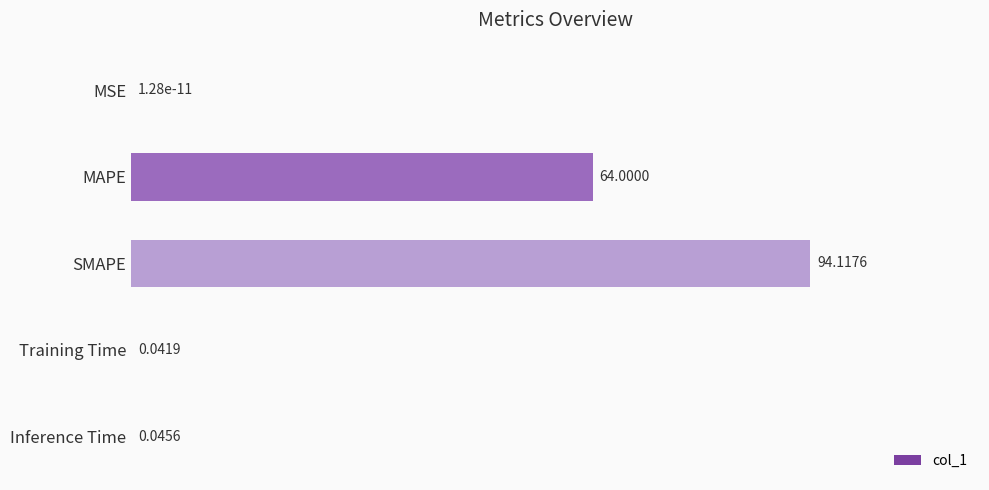

What is the sum of all values?

158.2